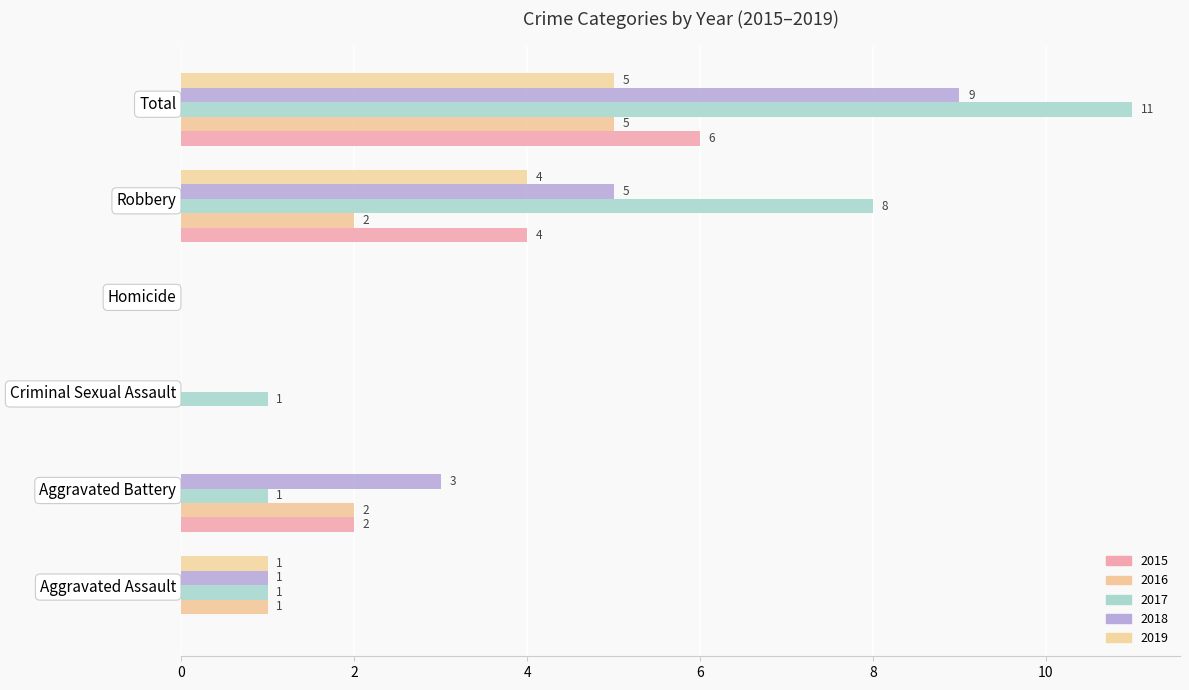

At which label is 2015 closest to 3?

Aggravated Battery